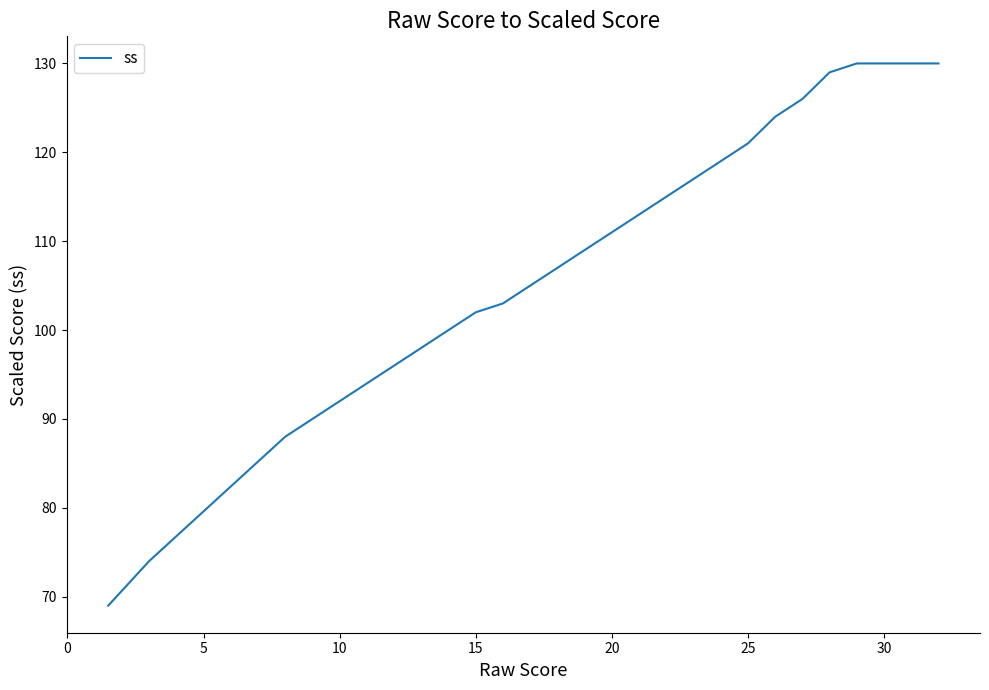

What is the smallest value displayed?

69